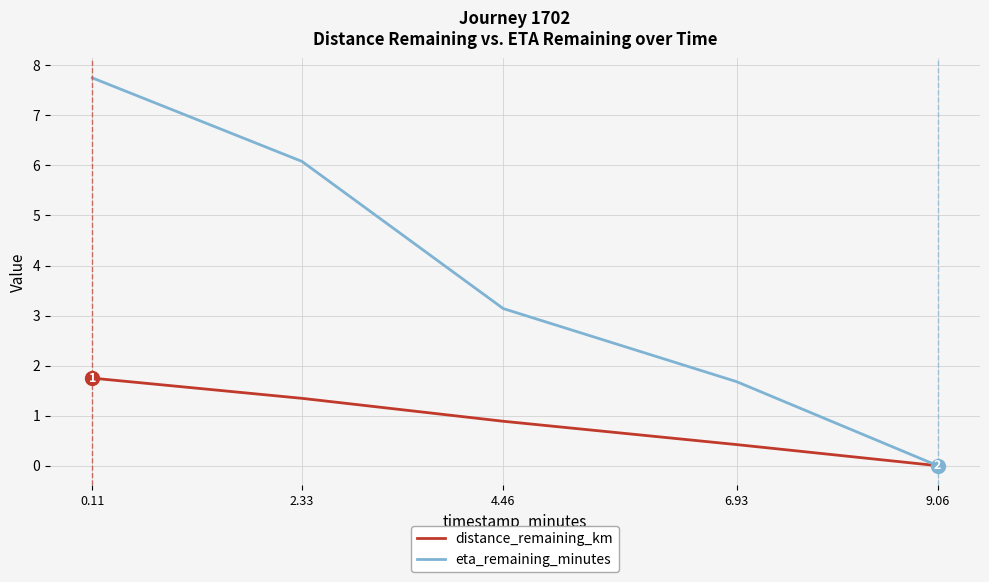

What is the average value of the distance_remaining_km series?

0.9